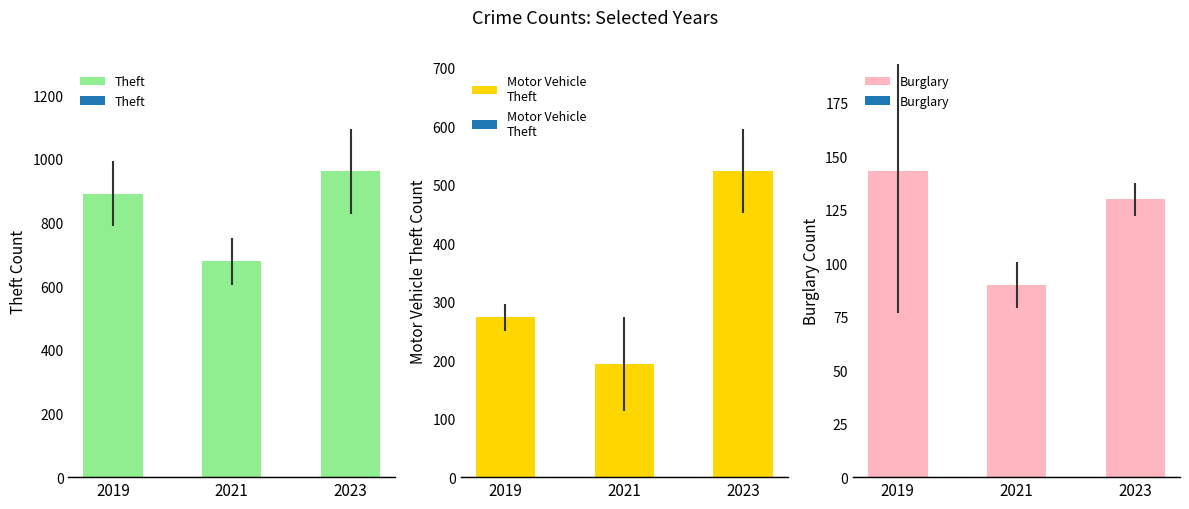

List the labels in order of Motor Vehicle
Theft value, smallest first.

2021, 2019, 2023